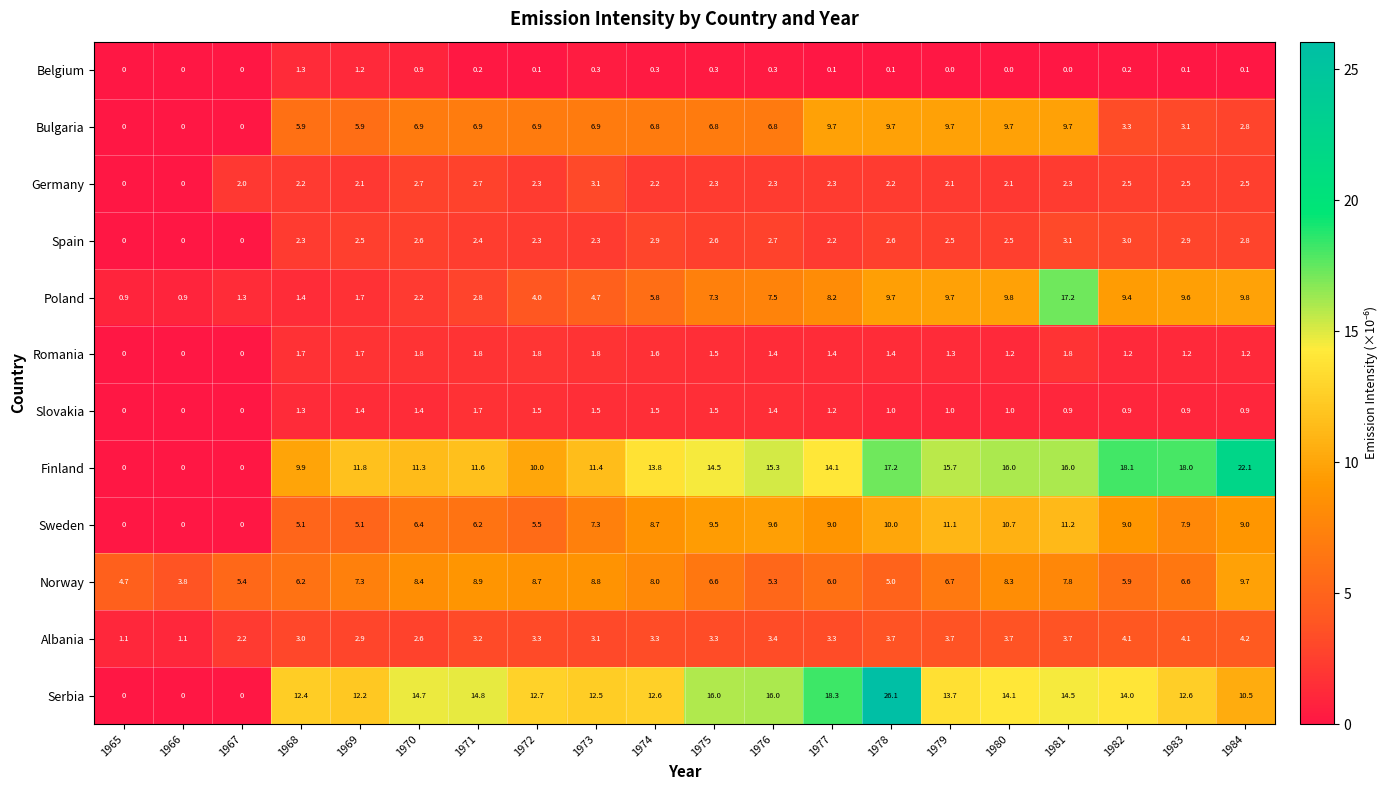

Is it true that Slovakia equals 1.5 at 1974?

True